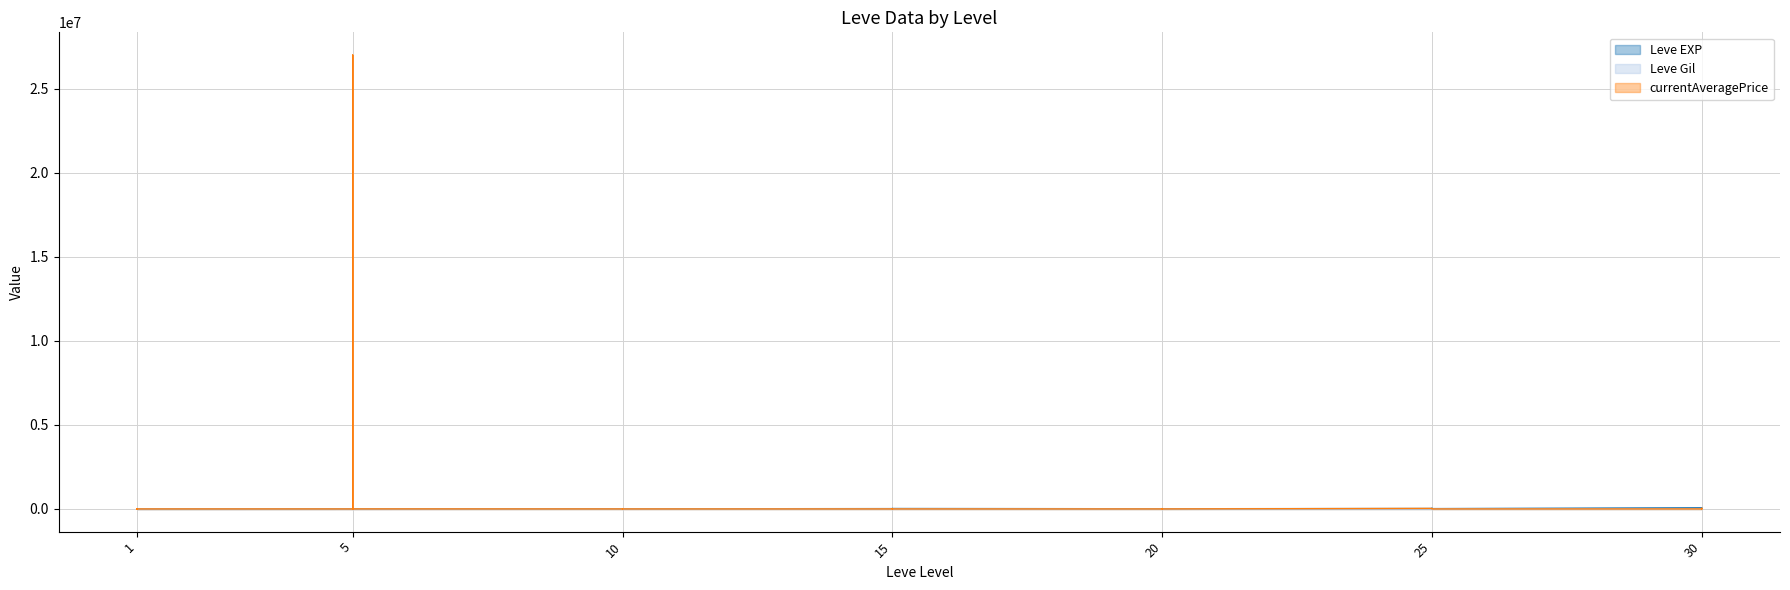

Read the Leve EXP value at 20, to the nearest 10.

12960